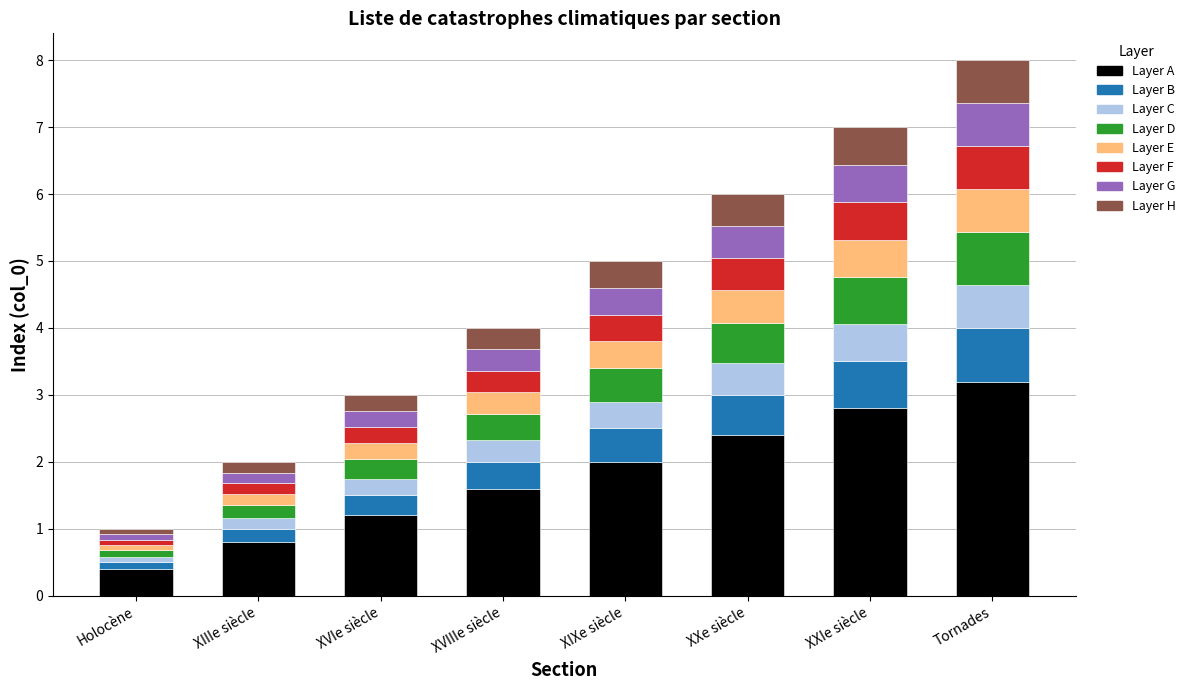

At which label does Layer A reach its minimum?

Holocène